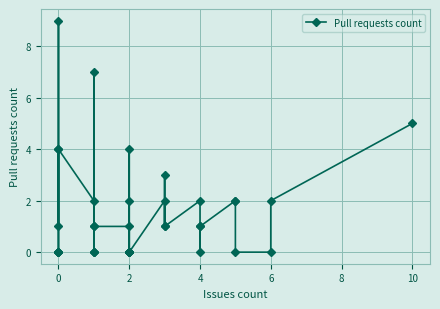

Which label corresponds to the smallest value in the chart?

2